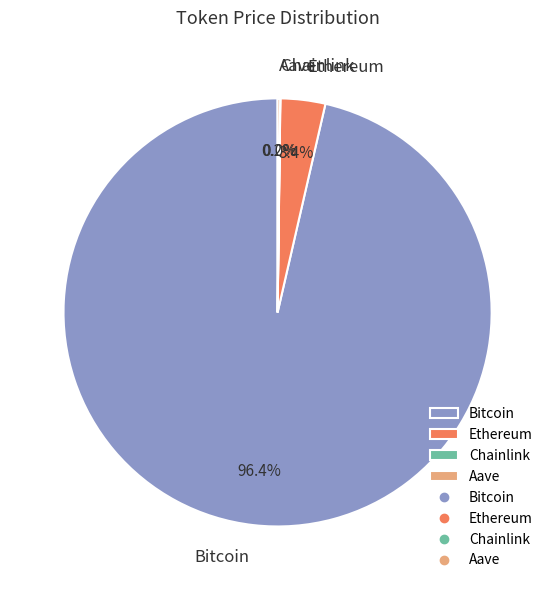

To the nearest percent, what is the difference between the largest and smallest slice percentages?

96%